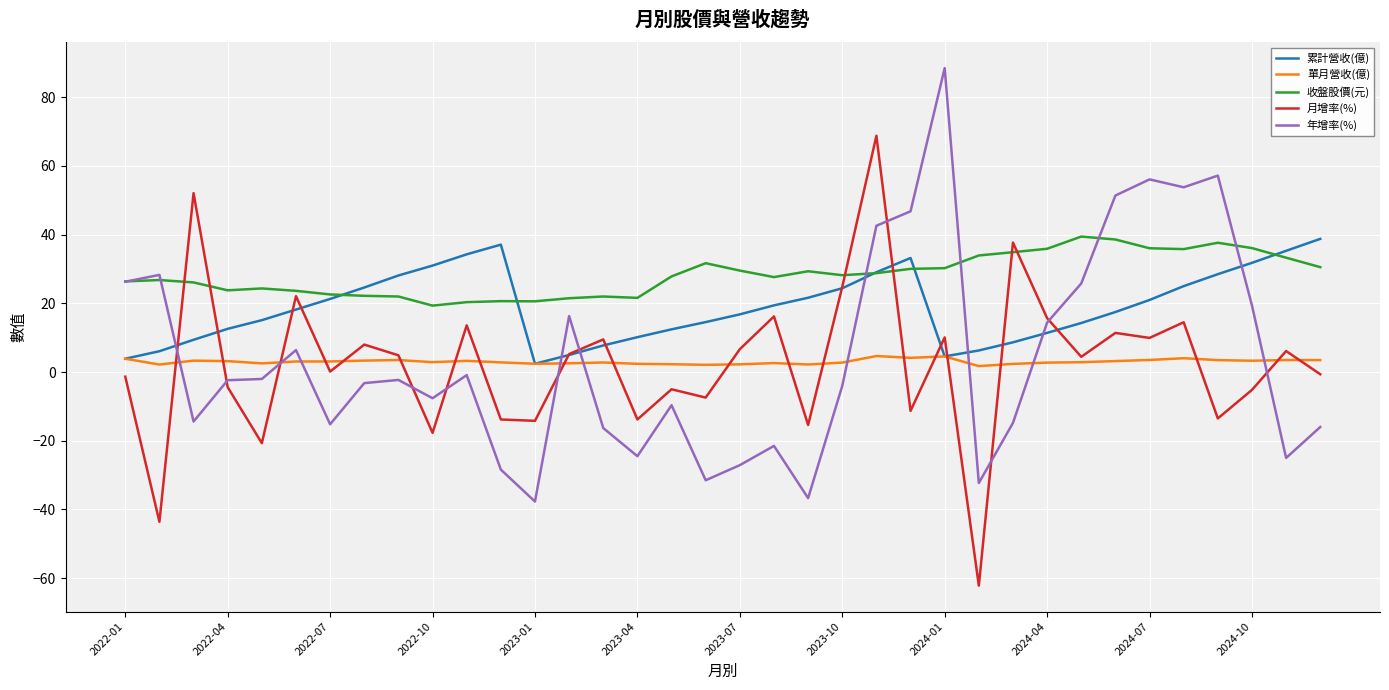

Which series has the largest total across all categories?

收盤股價(元)